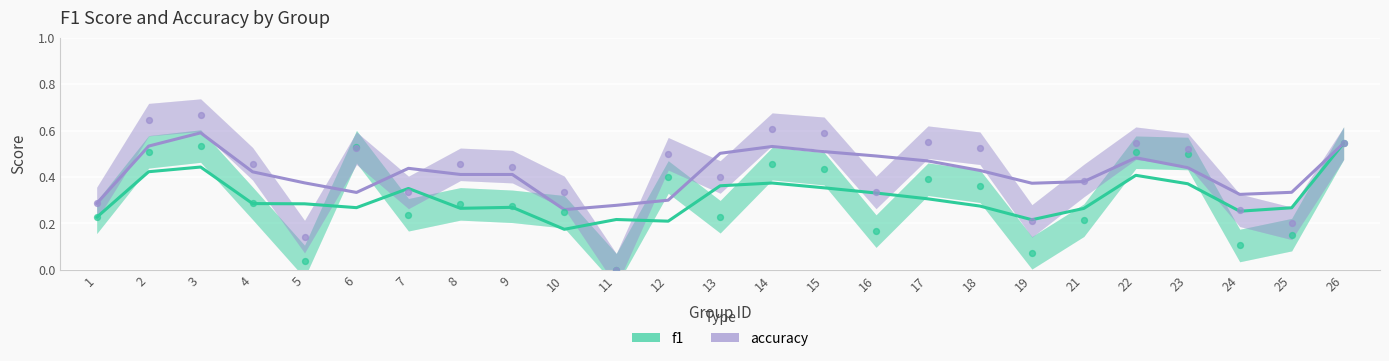

What is the total value across all series at 3?

1.0